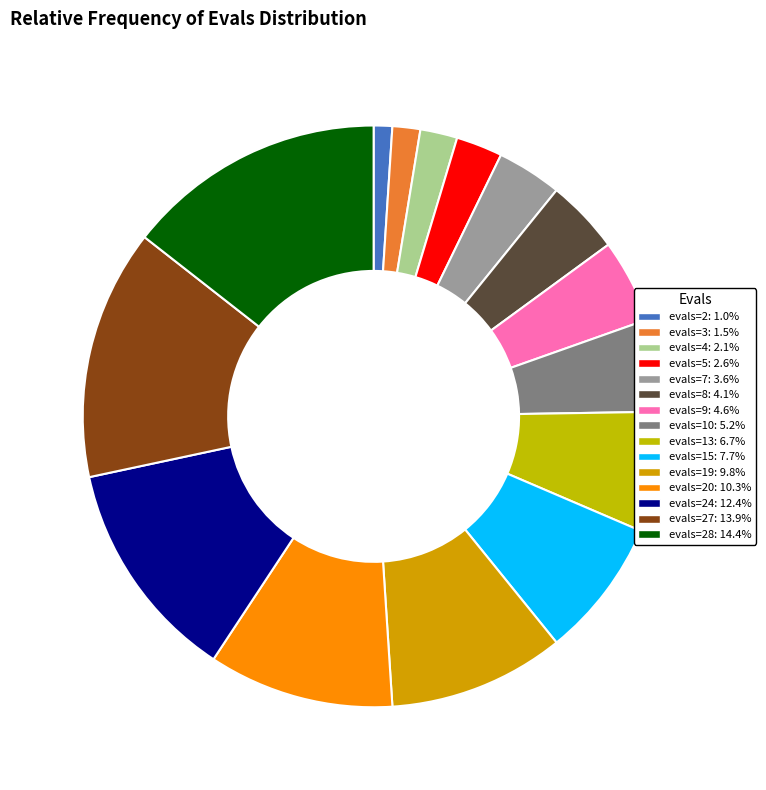

Which slice is the largest?

evals=28